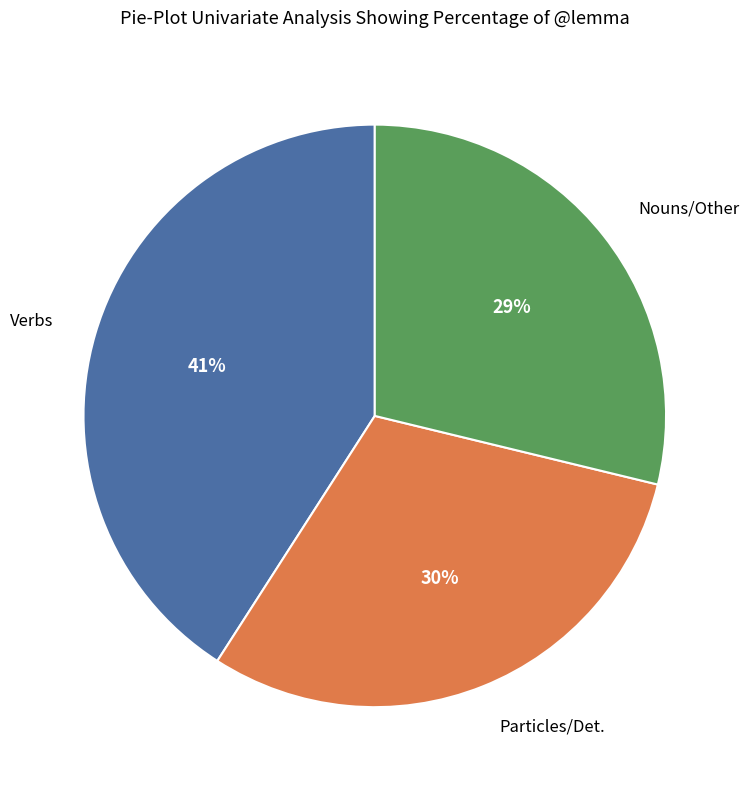

Is there any slice that represents more than half of the pie?

No